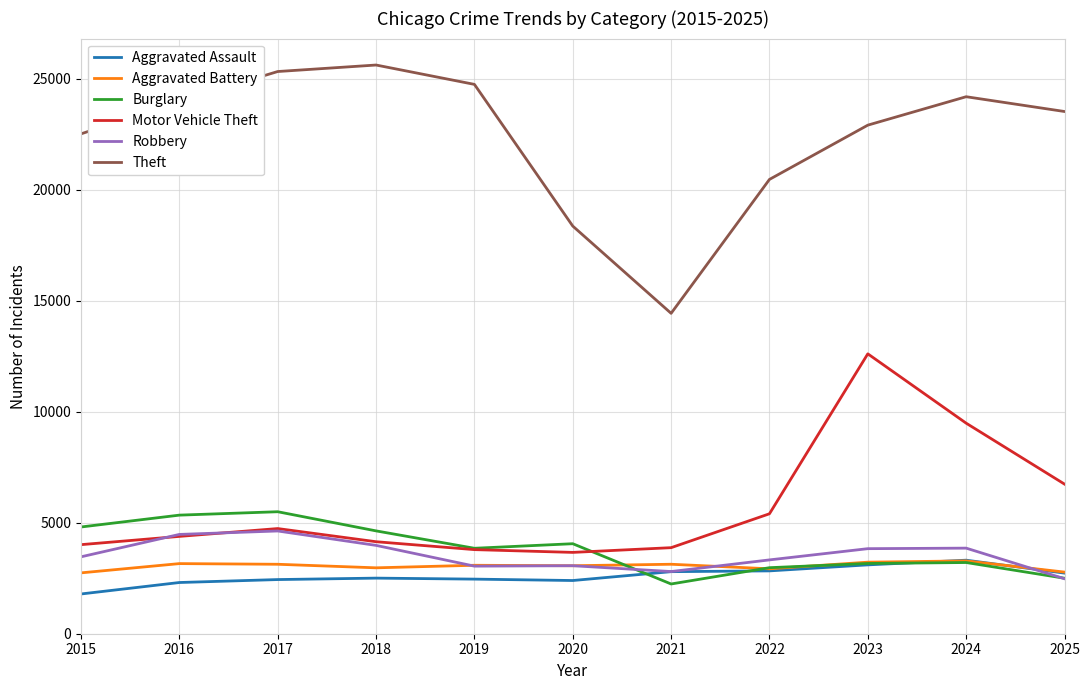

Which series has the largest total across all categories?

Theft